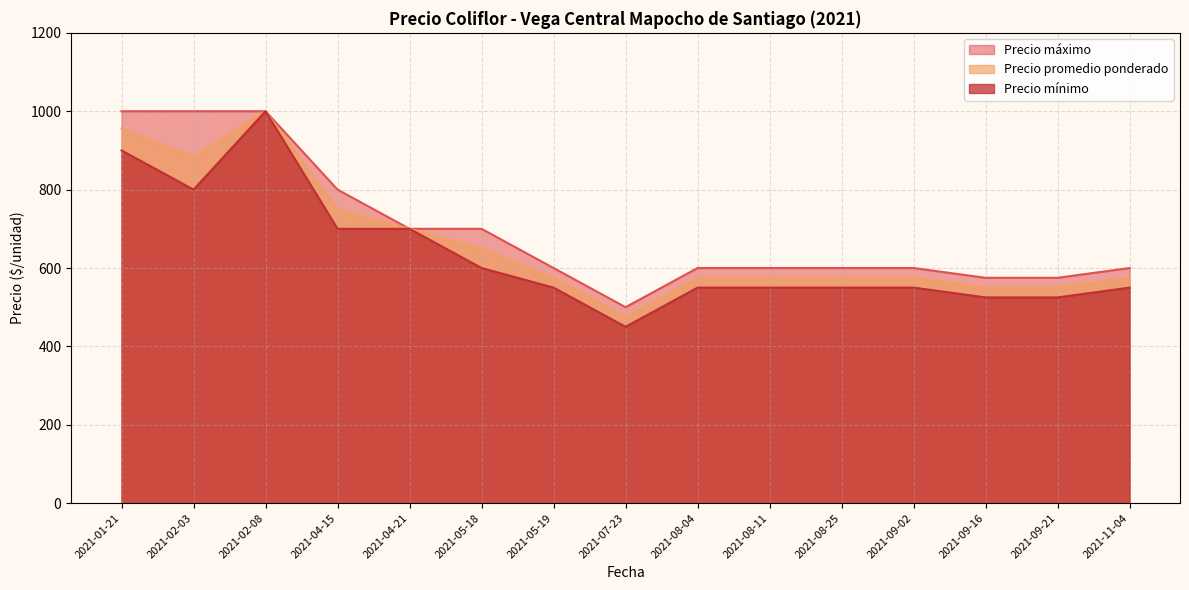

How many interior local valleys does the Precio promedio ponderado series have?

2